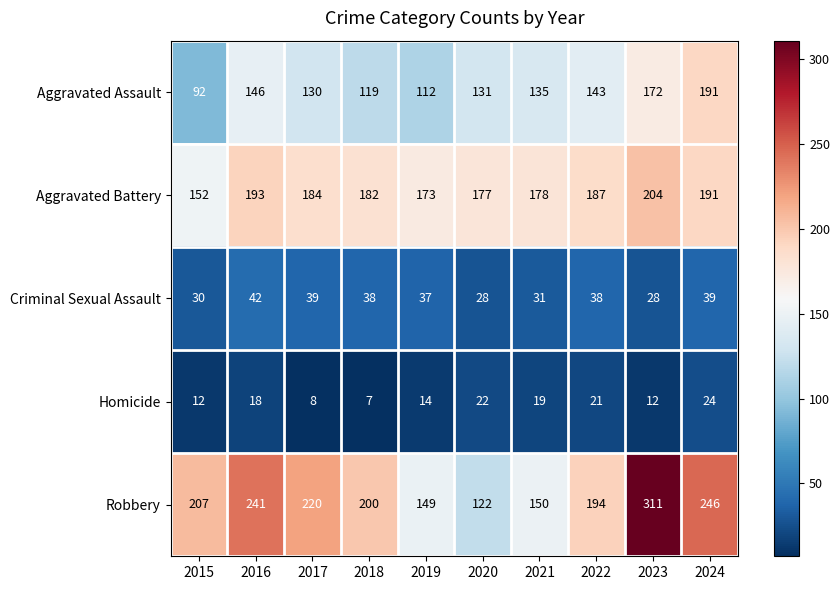

Which category has the lowest value across all series?

2018